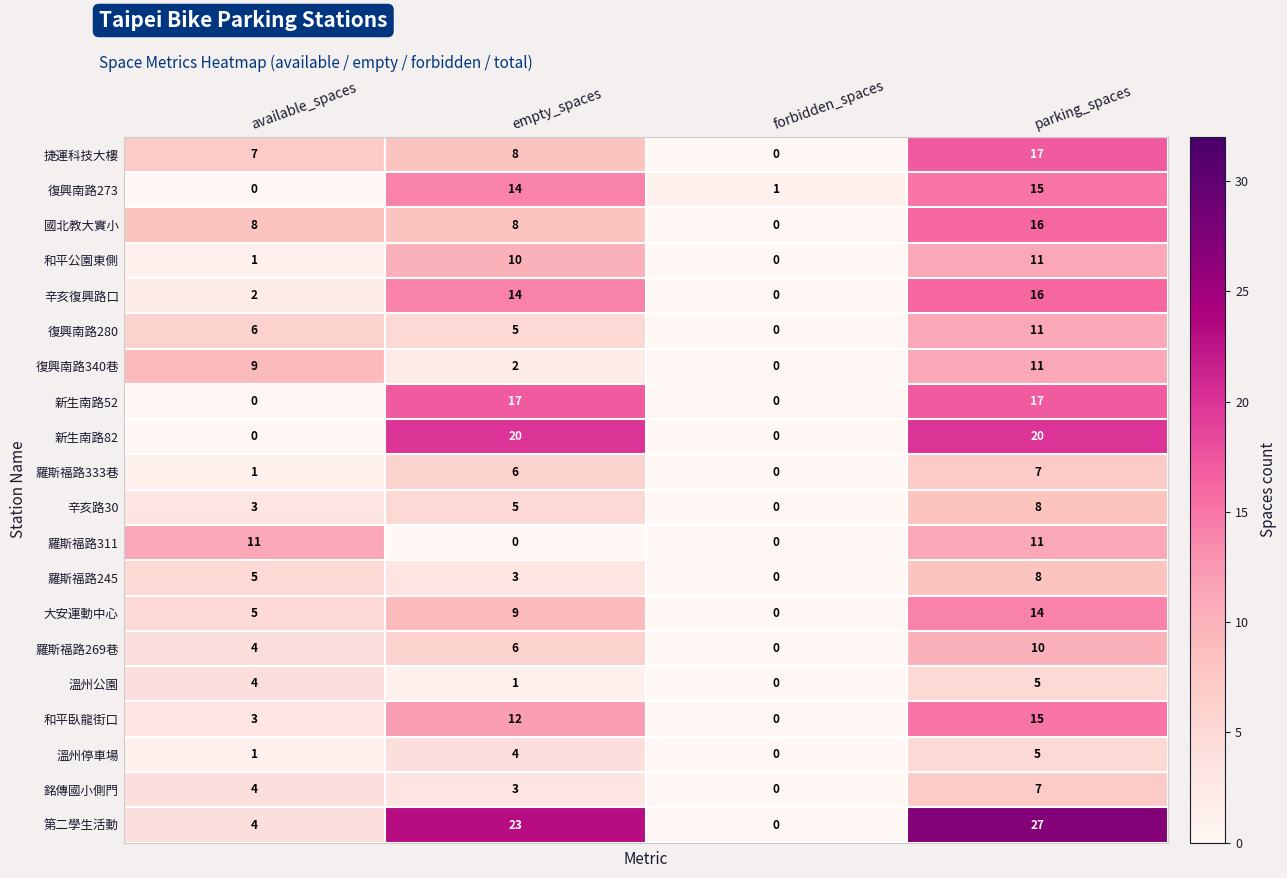

What is the spread (max minus min) of values at parking_spaces?

22